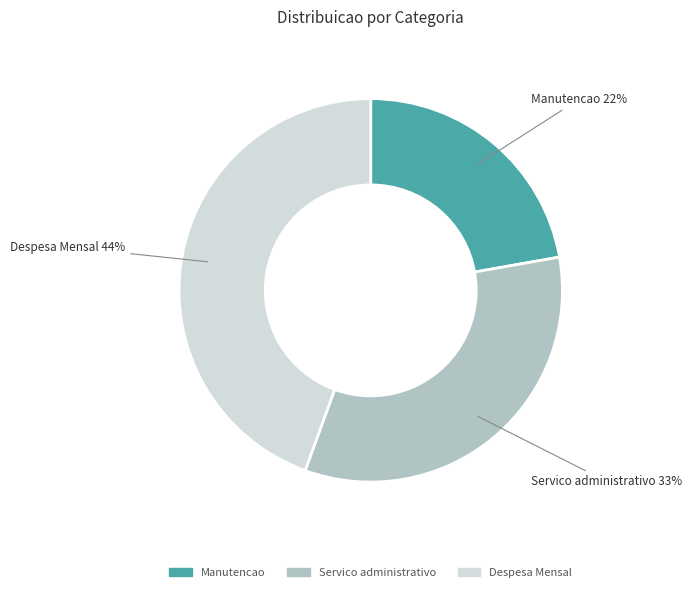

Count the number of slices in the pie.

3